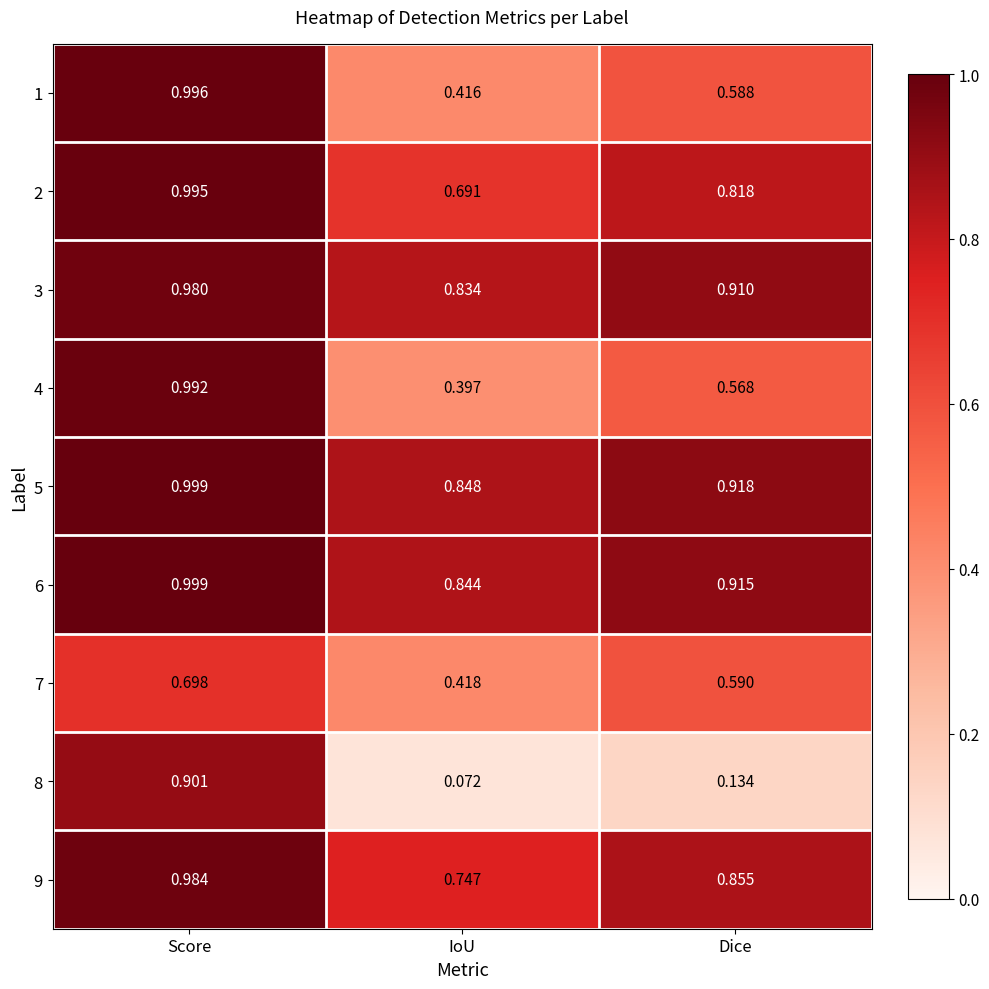

At which category is the sum across all series the highest?

Score